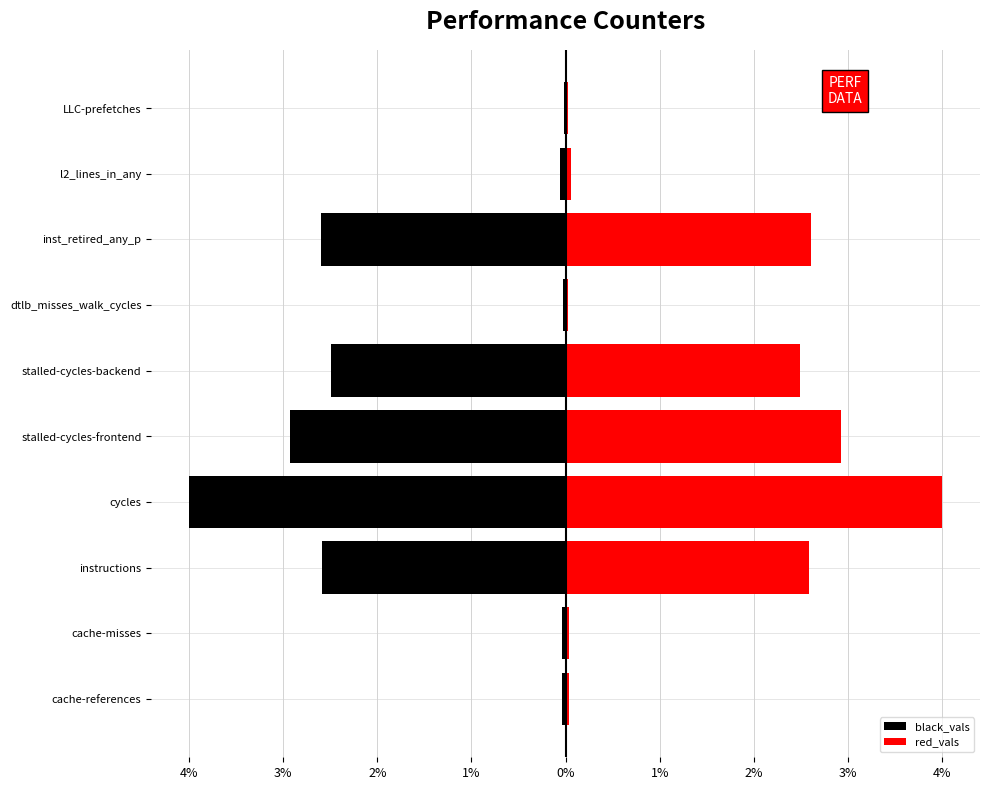

The red_vals series shows 1.2 at instructions. True or false?

False